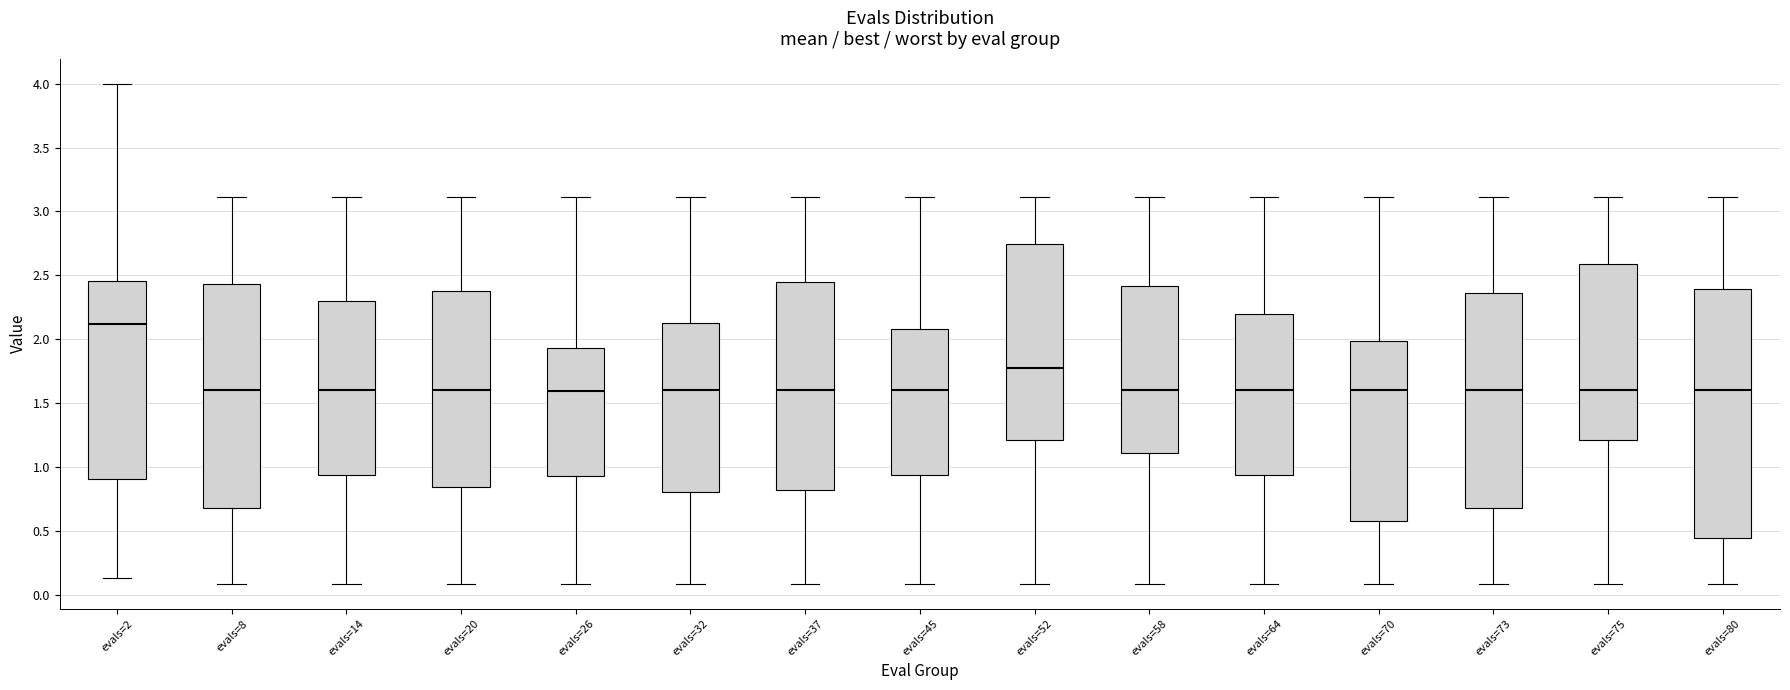

Reading left to right, read every box against the y-axis: the position of its median line, the range the box covers, and the ends of its whiskers. The values are not printed on the chart, so give them approximately, as read against the axis.

evals=2: median 2.10, box 0.90 to 2.45, whiskers 0.15 to 4.00
evals=8: median 1.60, box 0.70 to 2.45, whiskers 0.10 to 3.10
evals=14: median 1.60, box 0.95 to 2.30, whiskers 0.10 to 3.10
evals=20: median 1.60, box 0.85 to 2.40, whiskers 0.10 to 3.10
evals=26: median 1.60, box 0.95 to 1.95, whiskers 0.10 to 3.10
evals=32: median 1.60, box 0.80 to 2.10, whiskers 0.10 to 3.10
evals=37: median 1.60, box 0.80 to 2.45, whiskers 0.10 to 3.10
evals=45: median 1.60, box 0.95 to 2.10, whiskers 0.10 to 3.10
evals=52: median 1.75, box 1.20 to 2.75, whiskers 0.10 to 3.10
evals=58: median 1.60, box 1.10 to 2.40, whiskers 0.10 to 3.10
evals=64: median 1.60, box 0.95 to 2.20, whiskers 0.10 to 3.10
evals=70: median 1.60, box 0.60 to 2.00, whiskers 0.10 to 3.10
evals=73: median 1.60, box 0.70 to 2.35, whiskers 0.10 to 3.10
evals=75: median 1.60, box 1.20 to 2.60, whiskers 0.10 to 3.10
evals=80: median 1.60, box 0.45 to 2.40, whiskers 0.10 to 3.10